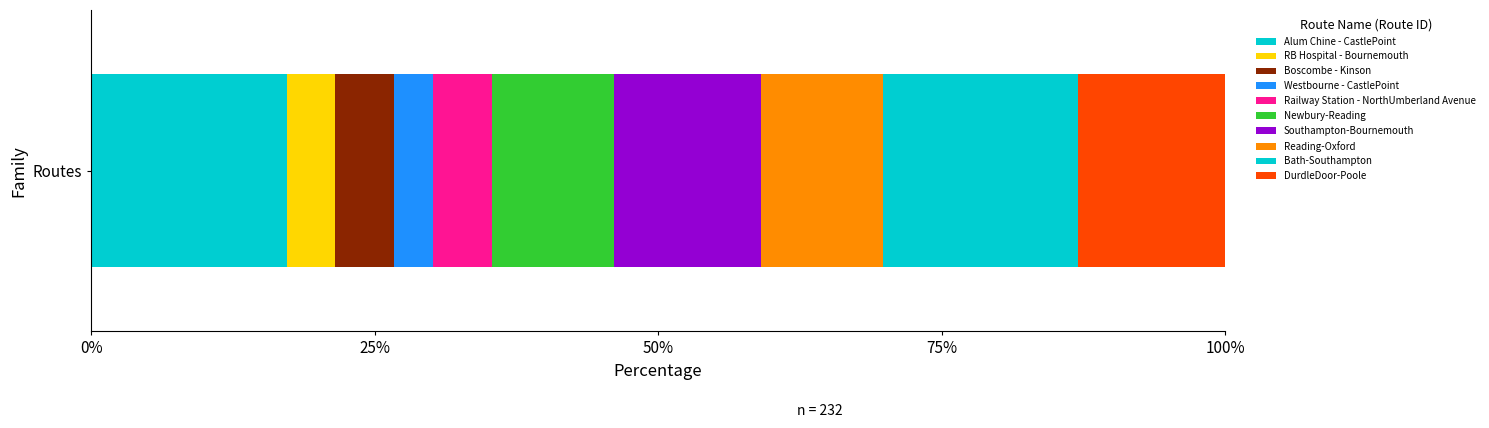

Reading right to left, extract all data points from this chart.

30	40	25	30	25	12	8	12	10	40